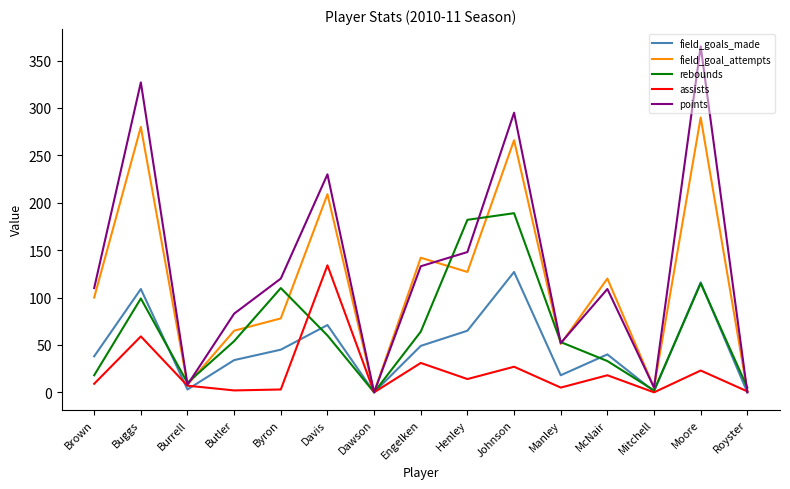

Does the chart have visible grid lines?

No